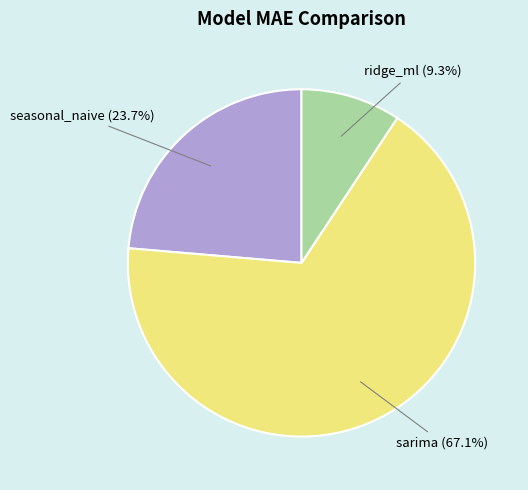

Which has a higher value, ridge_ml or seasonal_naive?

seasonal_naive